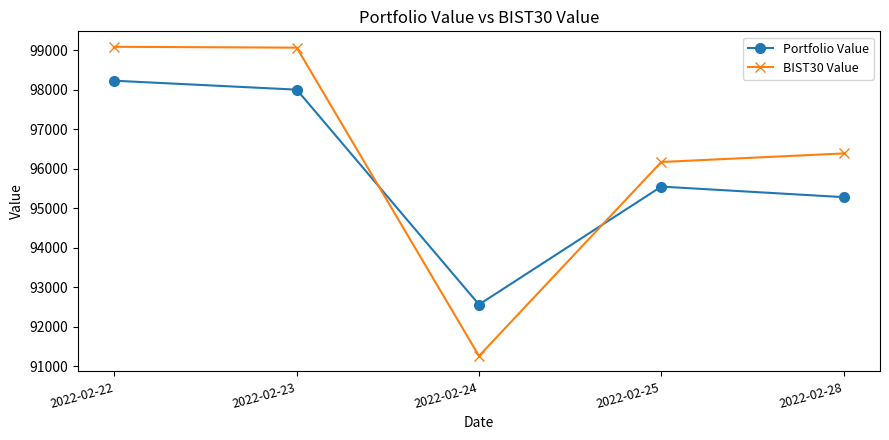

In Portfolio Value, how many points are higher than both neighbors (excluding endpoints)?

1